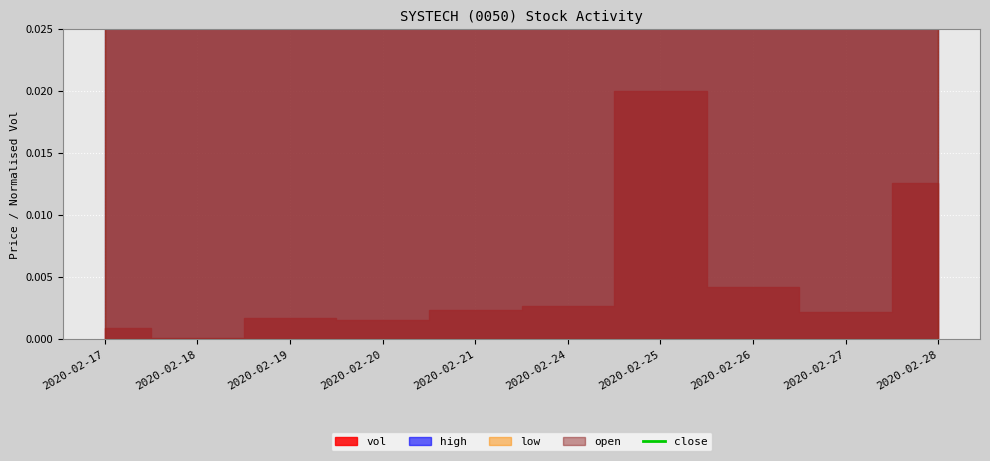

What is the greatest value displayed?

0.2